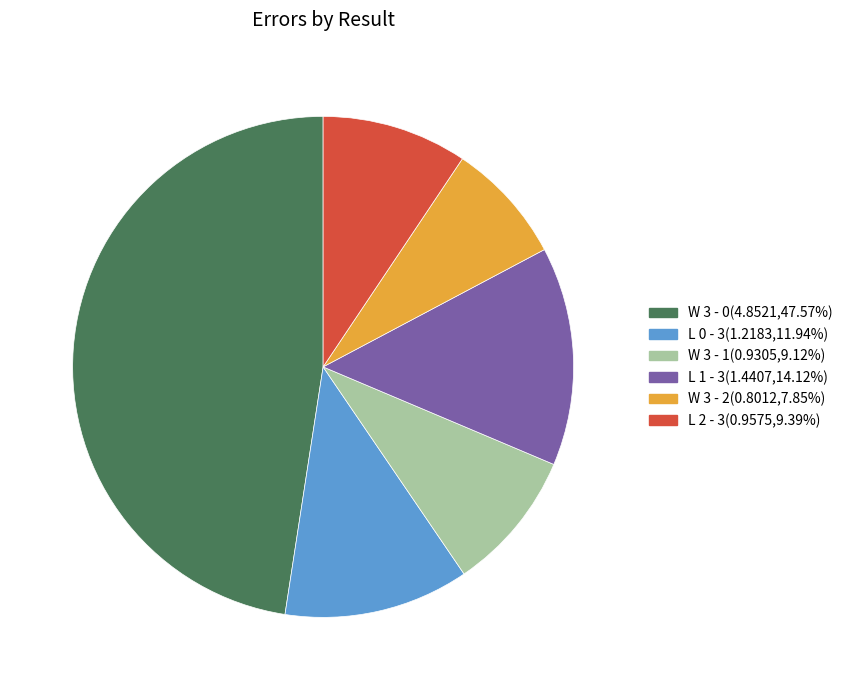

What is the ratio of the value at W 3 - 2 to the value at L 0 - 3?

0.7